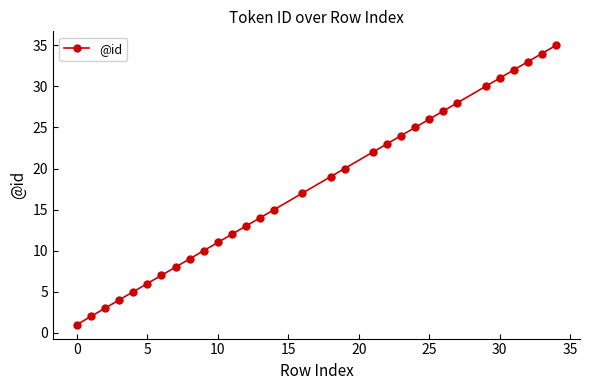

What is the difference between the maximum and minimum values?

34